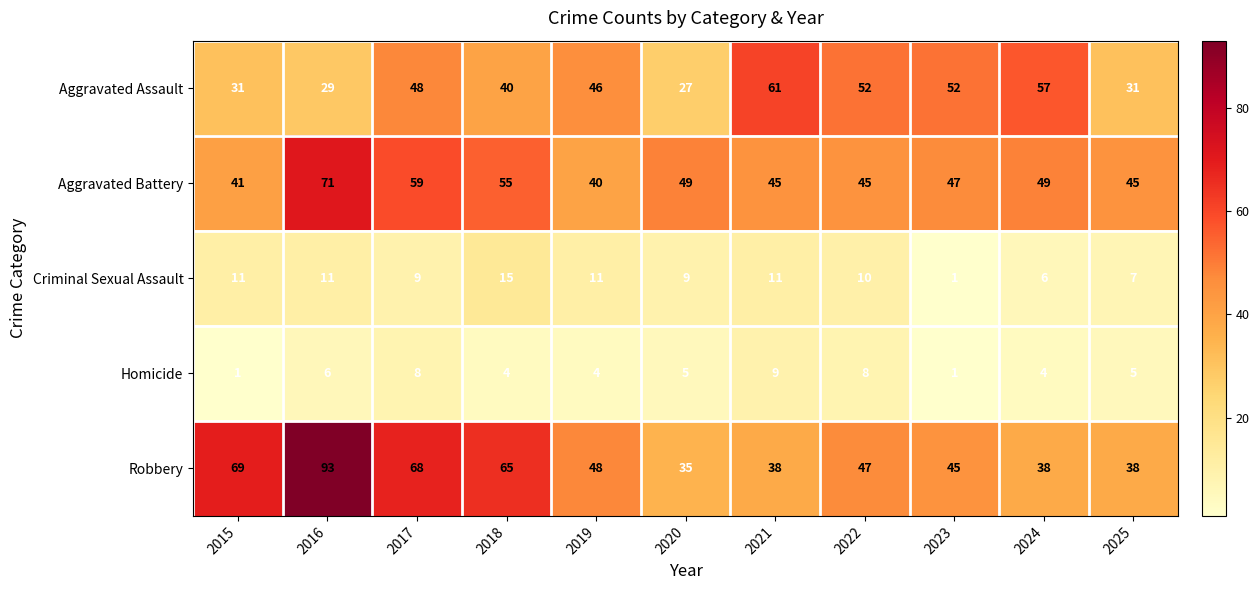

At which label does Aggravated Assault reach its peak?

2021